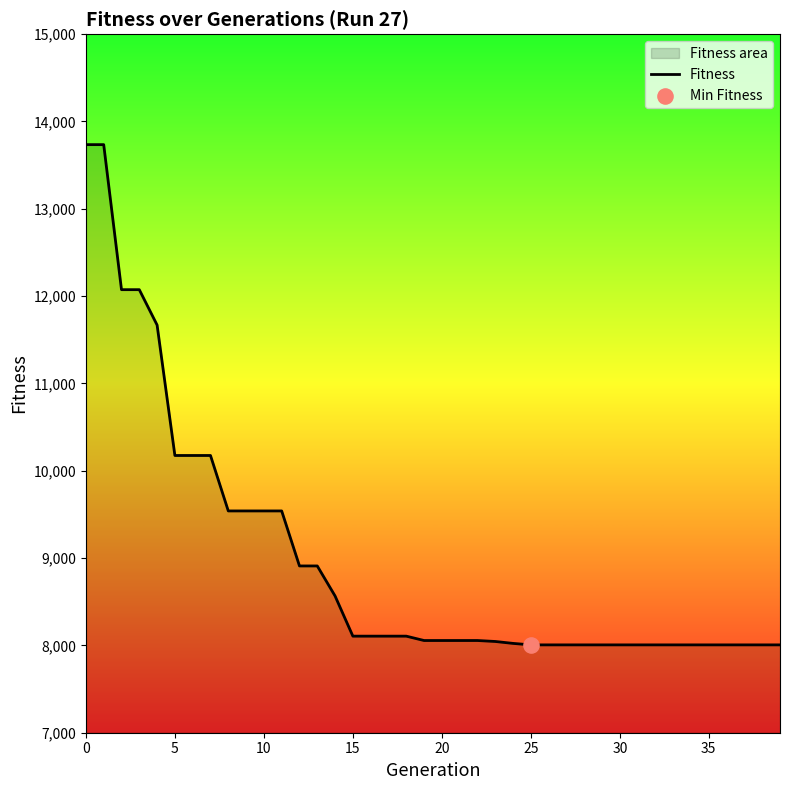

What is the change in value from 16 to 21?

-50